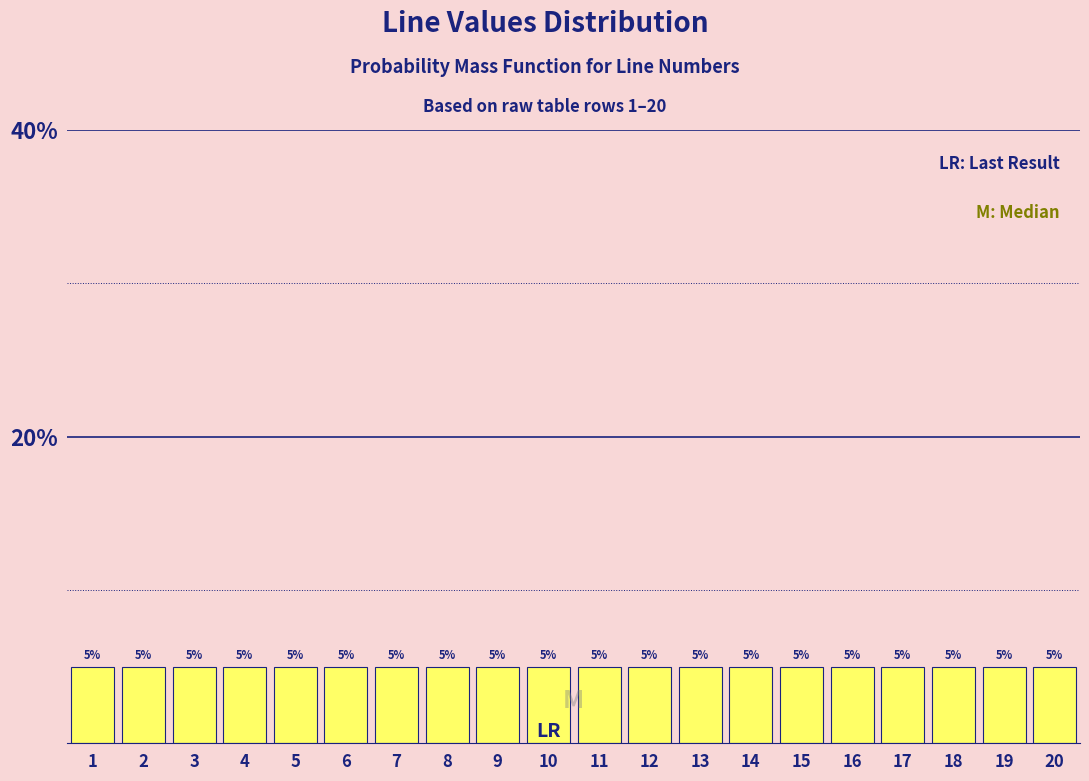

Reading left to right, list every bar in this chart as the range it spans on the x-axis followed by its height.

0.5 to 1.5: 5
1.5 to 2.5: 5
2.5 to 3.5: 5
3.5 to 4.5: 5
4.5 to 5.5: 5
5.5 to 6.5: 5
6.5 to 7.5: 5
7.5 to 8.5: 5
8.5 to 9.5: 5
9.5 to 10.5: 5
10.5 to 11.5: 5
11.5 to 12.5: 5
12.5 to 13.5: 5
13.5 to 14.5: 5
14.5 to 15.5: 5
15.5 to 16.5: 5
16.5 to 17.5: 5
17.5 to 18.5: 5
18.5 to 19.5: 5
19.5 to 20.5: 5